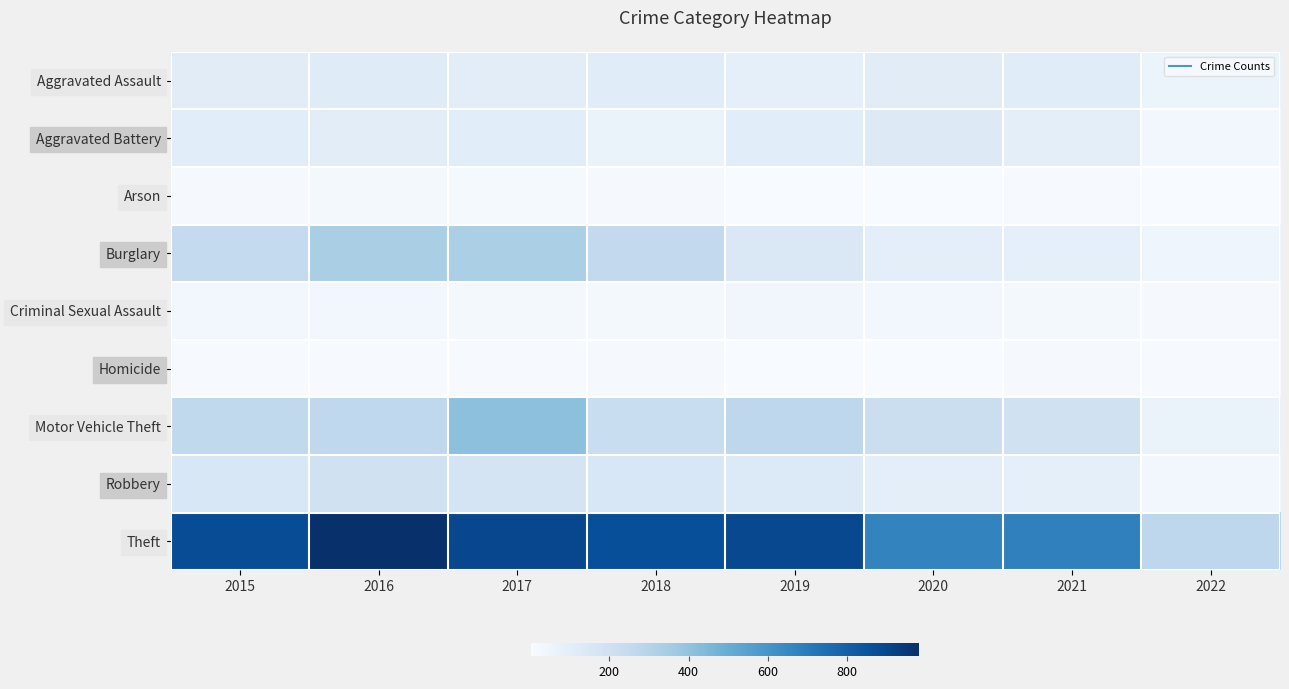

Reading left to right, transcribe all the data shown in this chart.

Aggravated Assault: 2015=110	2016=118	2017=105	2018=115	2019=92	2020=113	2021=115	2022=60
Aggravated Battery: 2015=108	2016=102	2017=108	2018=67	2019=108	2020=126	2021=100	2022=30
Arson: 2015=13	2016=20	2017=14	2018=12	2019=5	2020=4	2021=6	2022=3
Burglary: 2015=254	2016=333	2017=329	2018=257	2019=143	2020=100	2021=90	2022=41
Criminal Sexual Assault: 2015=28	2016=30	2017=21	2018=21	2019=35	2020=27	2021=25	2022=12
Homicide: 2015=9	2016=7	2017=8	2018=10	2019=5	2020=2	2021=13	2022=8
Motor Vehicle Theft: 2015=261	2016=265	2017=411	2018=231	2019=273	2020=222	2021=194	2022=65
Robbery: 2015=154	2016=194	2017=178	2018=155	2019=135	2020=97	2021=91	2022=32
Theft: 2015=874	2016=984	2017=892	2018=868	2019=891	2020=666	2021=678	2022=271